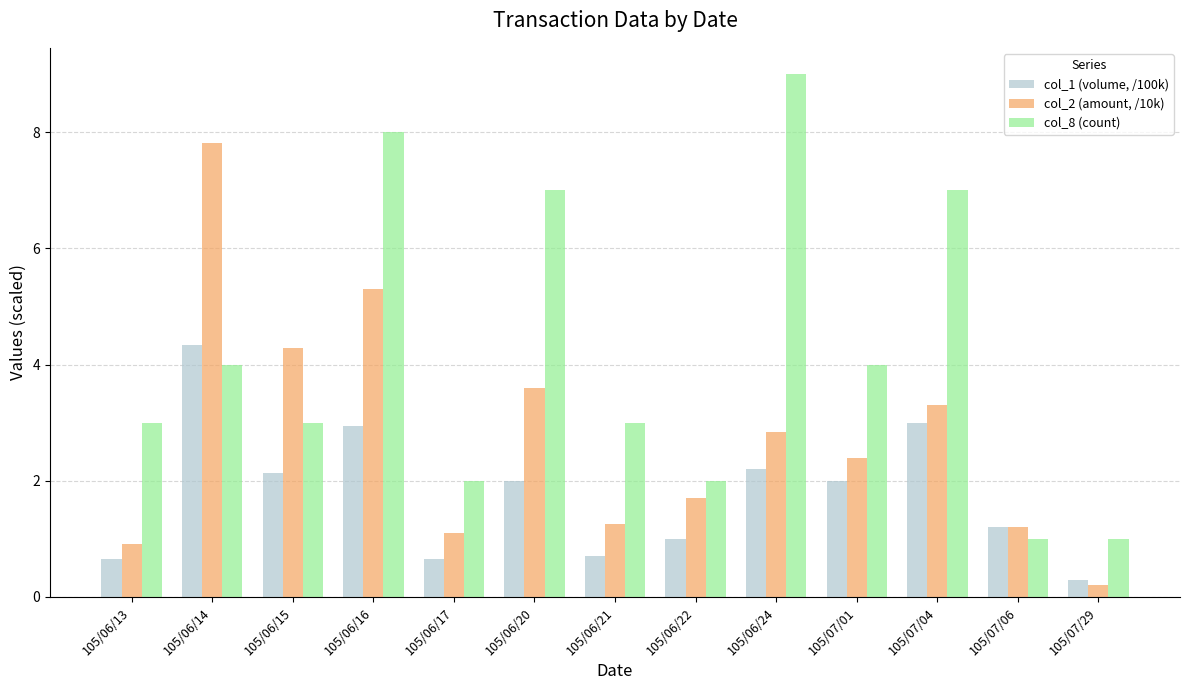

What are all the series names shown in the legend?

col_1 (volume, /100k), col_2 (amount, /10k), col_8 (count)